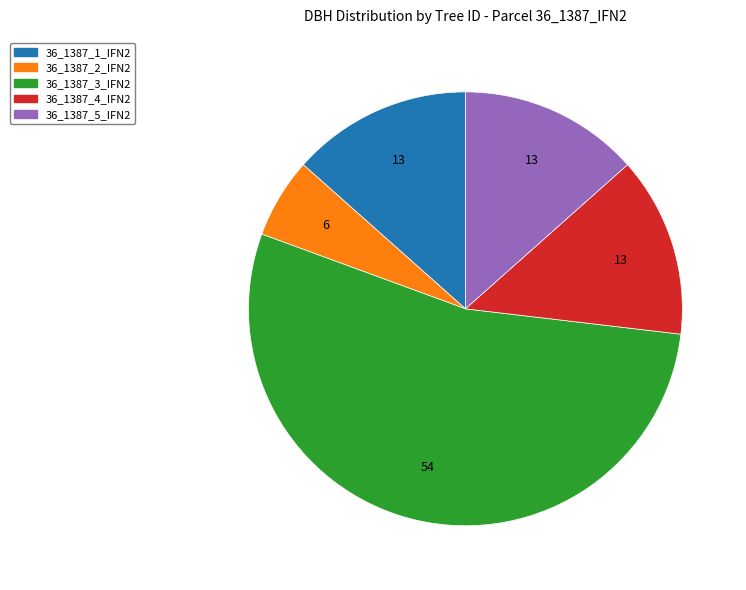

Do 36_1387_4_IFN2 and 36_1387_3_IFN2 together represent more than half of the pie?

Yes